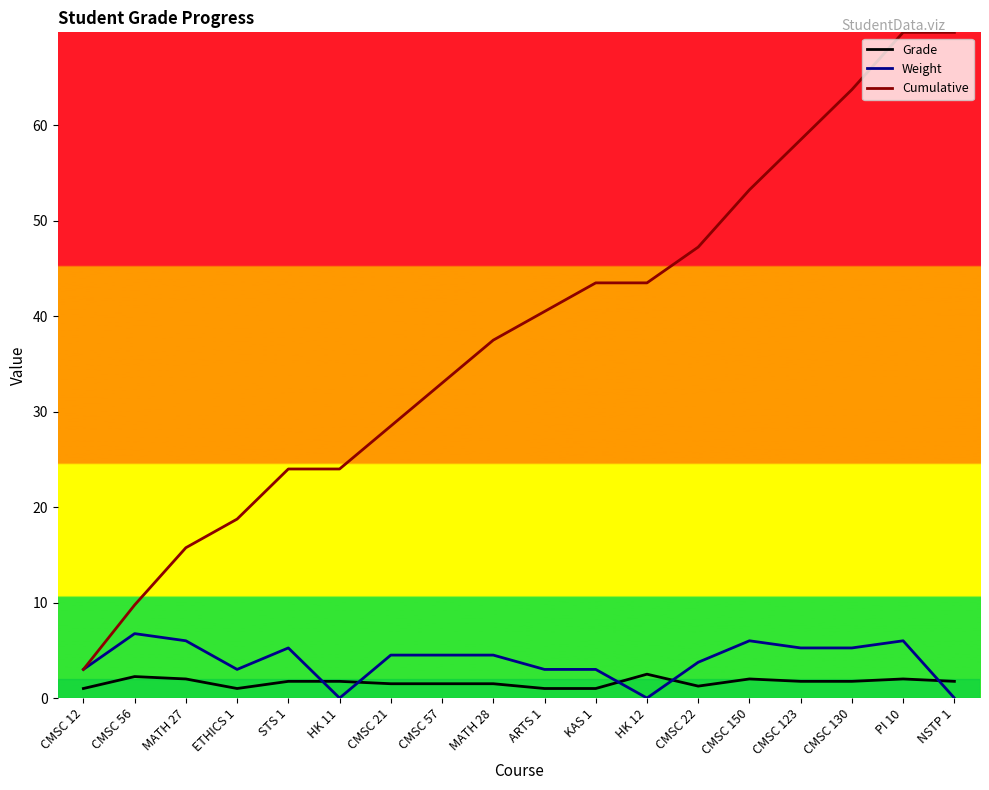

How many times do Weight and Grade cross each other?

5